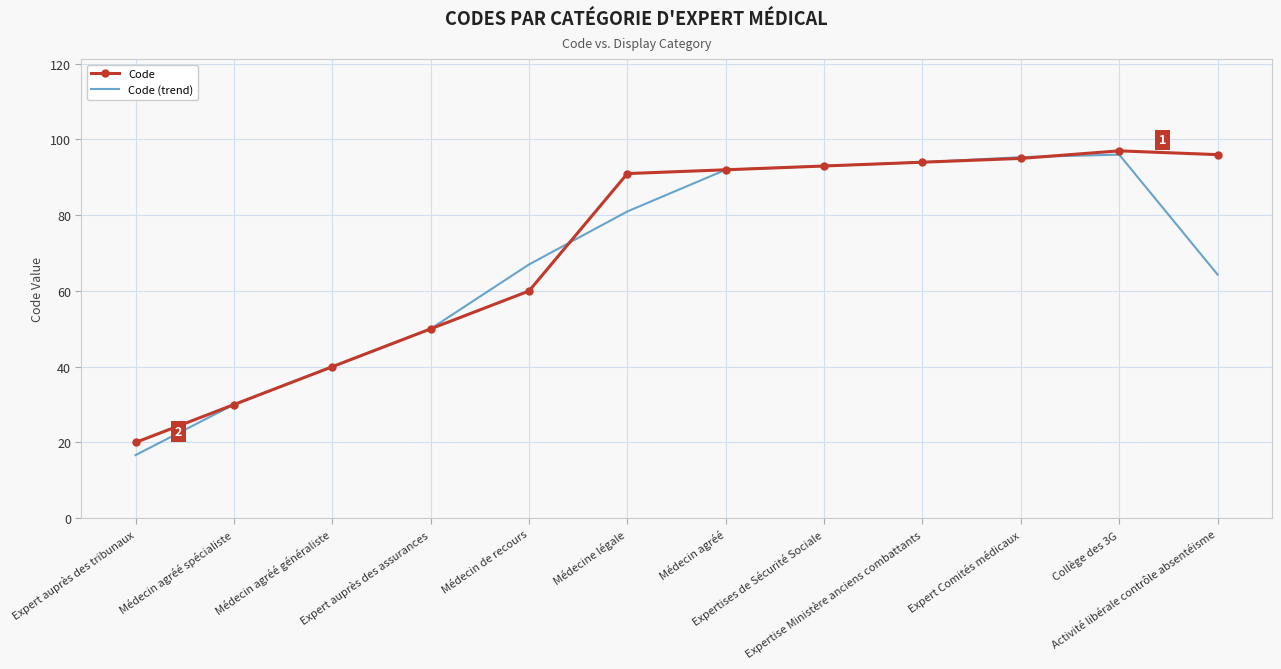

Which series has the widest spread of values?

Code (trend)